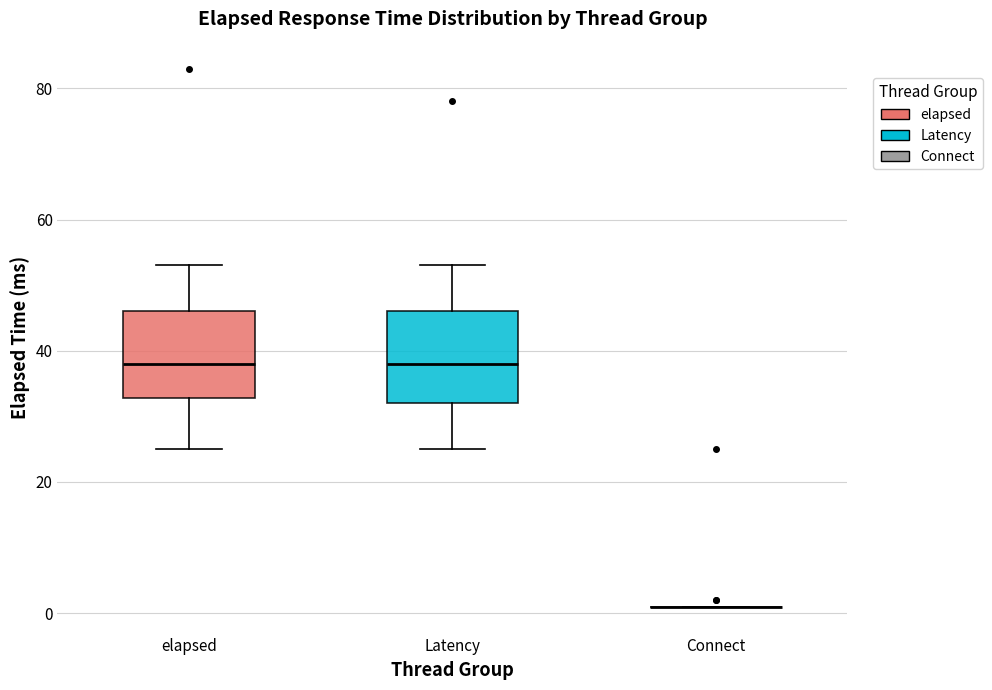

Reading left to right, transcribe this box plot: for each box, give where its median line is, the range the box spans, and where its two whiskers end, as read against the y-axis. The values are not printed on the chart, so give them approximately, as read against the axis.

elapsed: median 38, box 32 to 46, whiskers 26 to 54
Latency: median 38, box 32 to 46, whiskers 26 to 54
Connect: box collapsed to a line at 2, whiskers 2 to 2